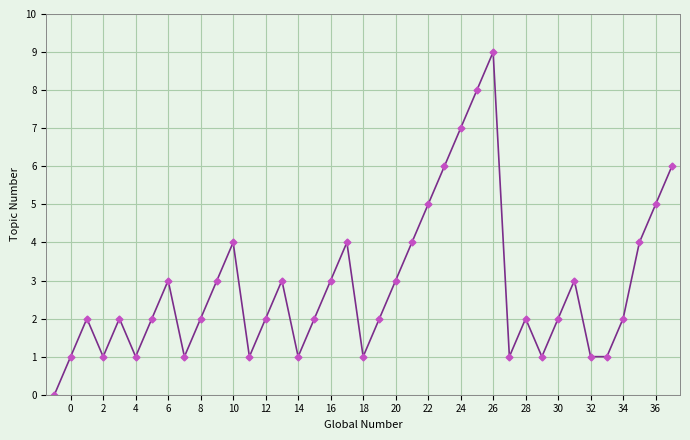

How many interior local peaks (higher than both neighbors) does the data have?

9